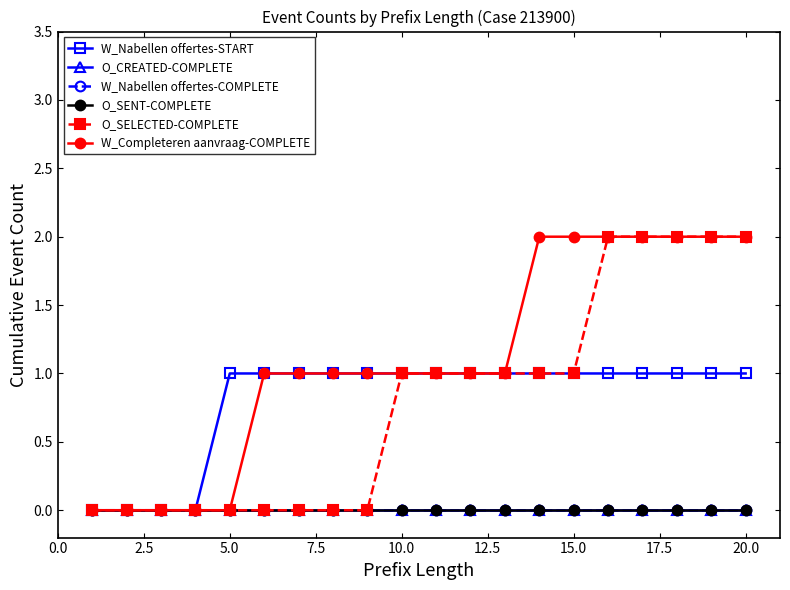

Which series has the largest range (max minus min)?

O_SELECTED-COMPLETE